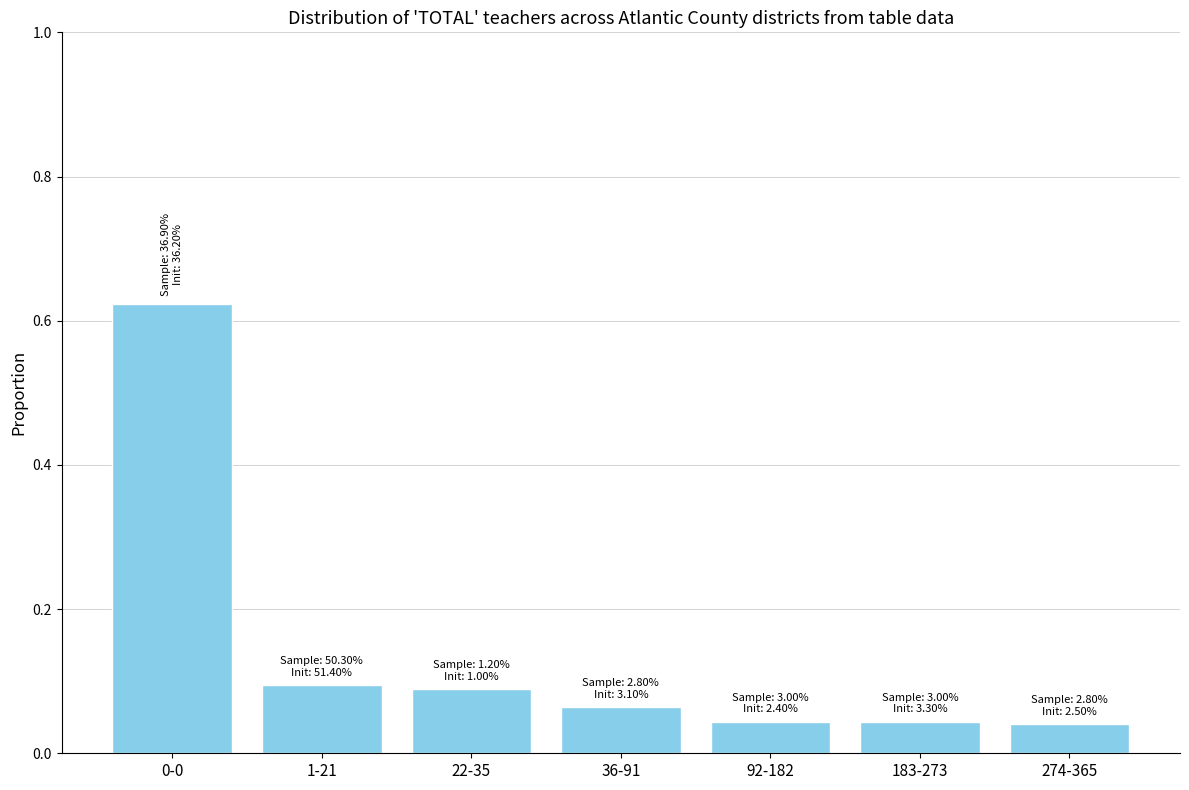

What is the sum of the values at 22-35 and 0-0?

0.7